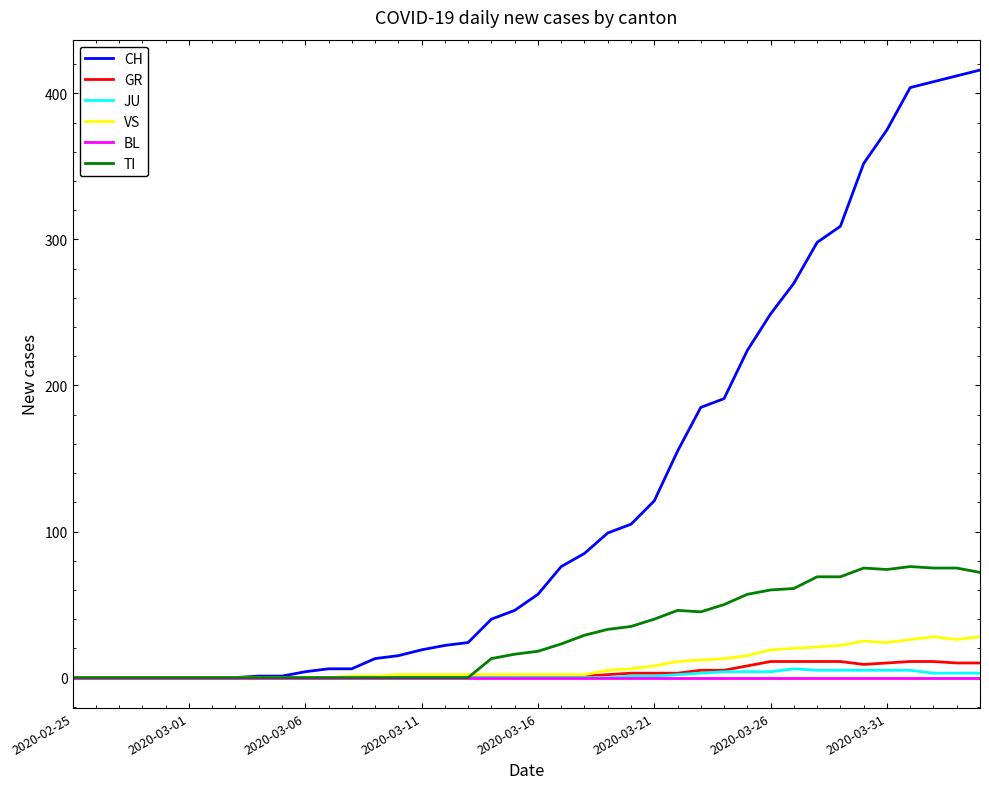

What is the maximum value for TI?

76